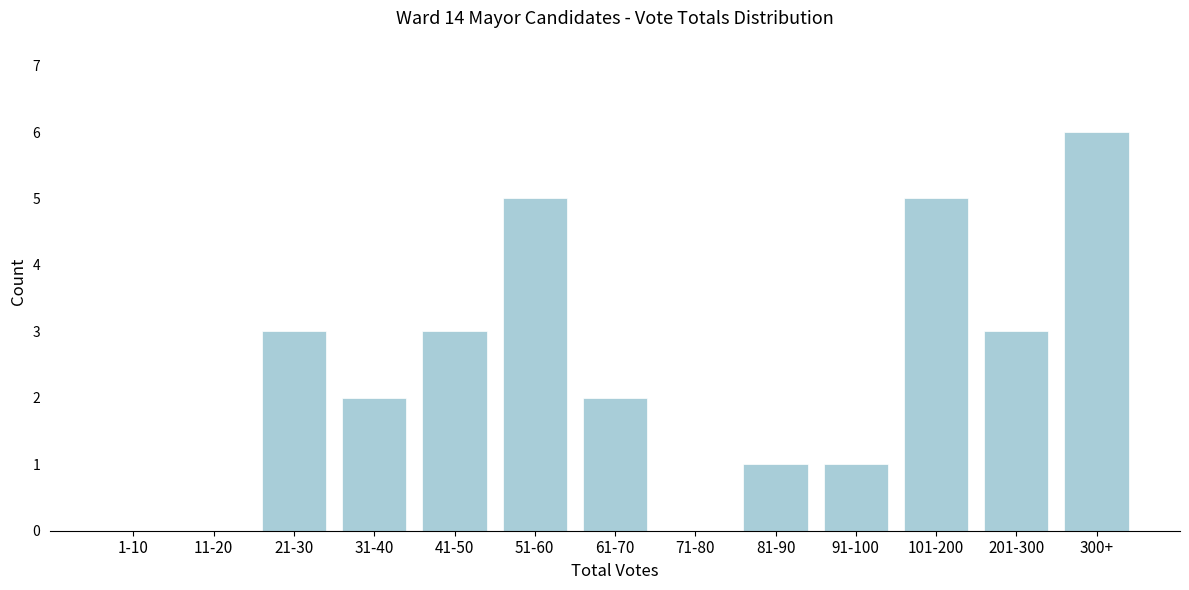

Reading left to right, extract all data points from this chart.

1-10=0	11-20=0	21-30=3	31-40=2	41-50=3	51-60=5	61-70=2	71-80=0	81-90=1	91-100=1	101-200=5	201-300=3	300+=6